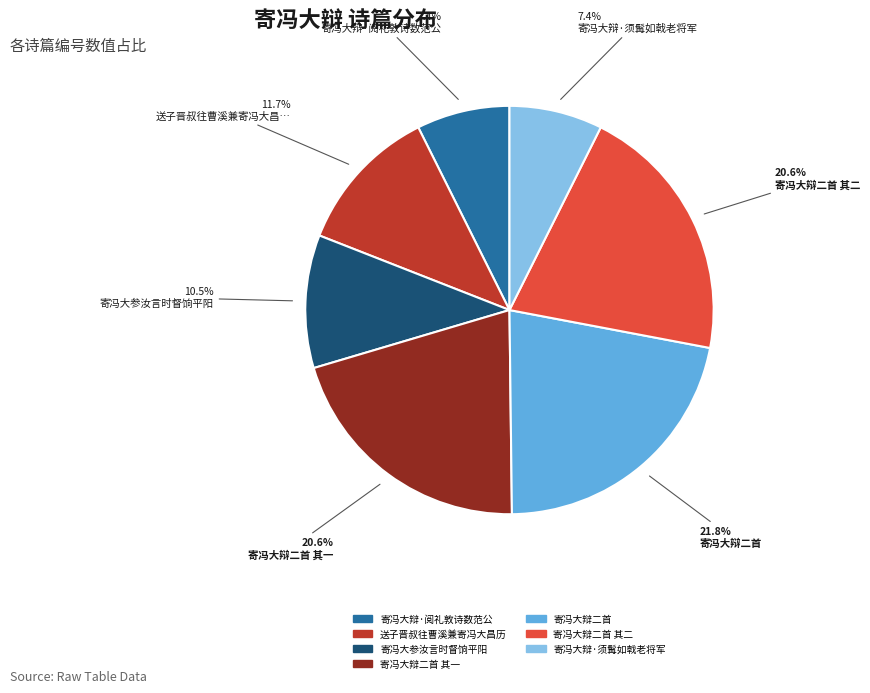

Does any single category account for the majority?

No